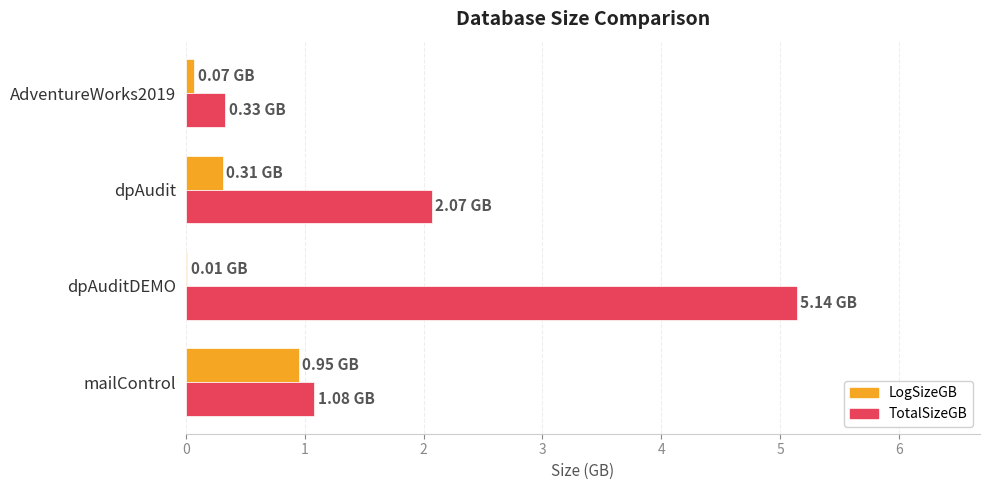

Between dpAudit and AdventureWorks2019, which series saw the biggest shift?

TotalSizeGB